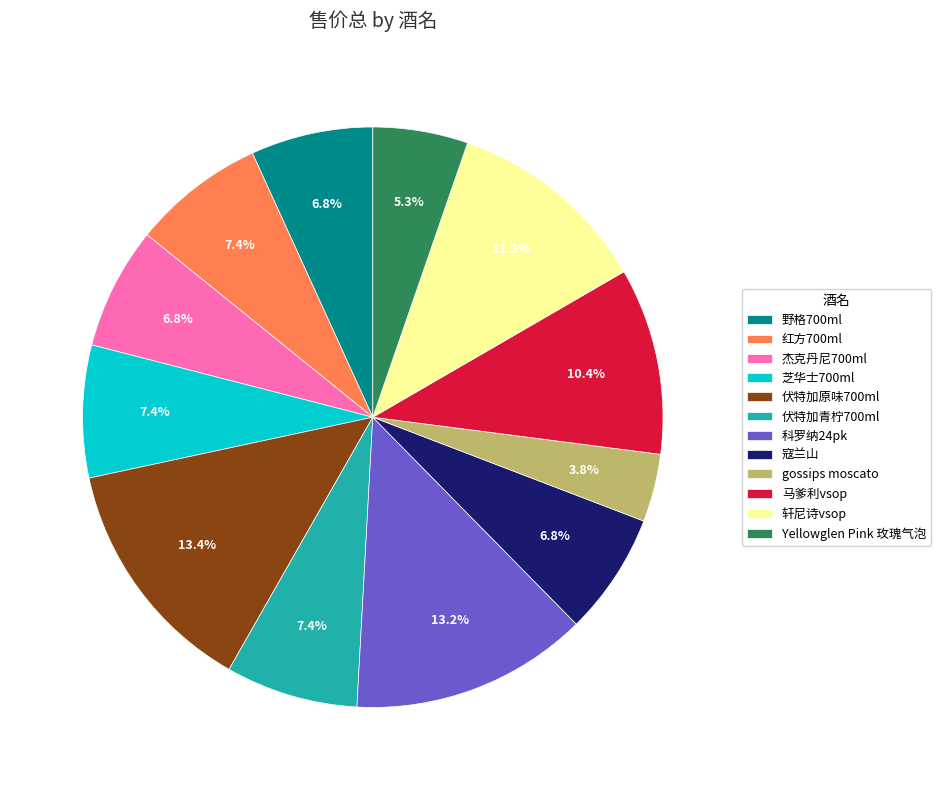

Combined, do 寇兰山 and 马爹利vsop account for over 50%?

No